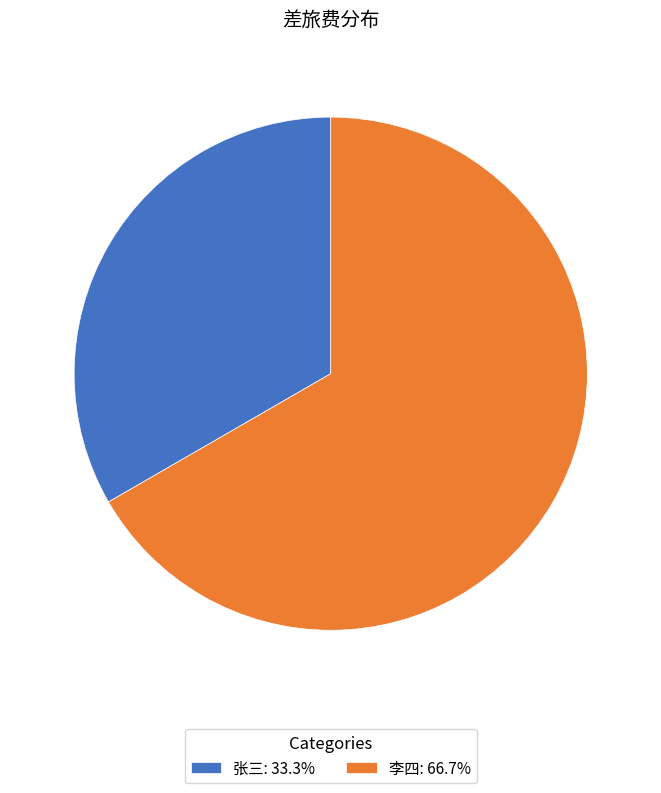

What is the ratio of the value at 张三: 33.3% to the value at 李四: 66.7%?

0.5